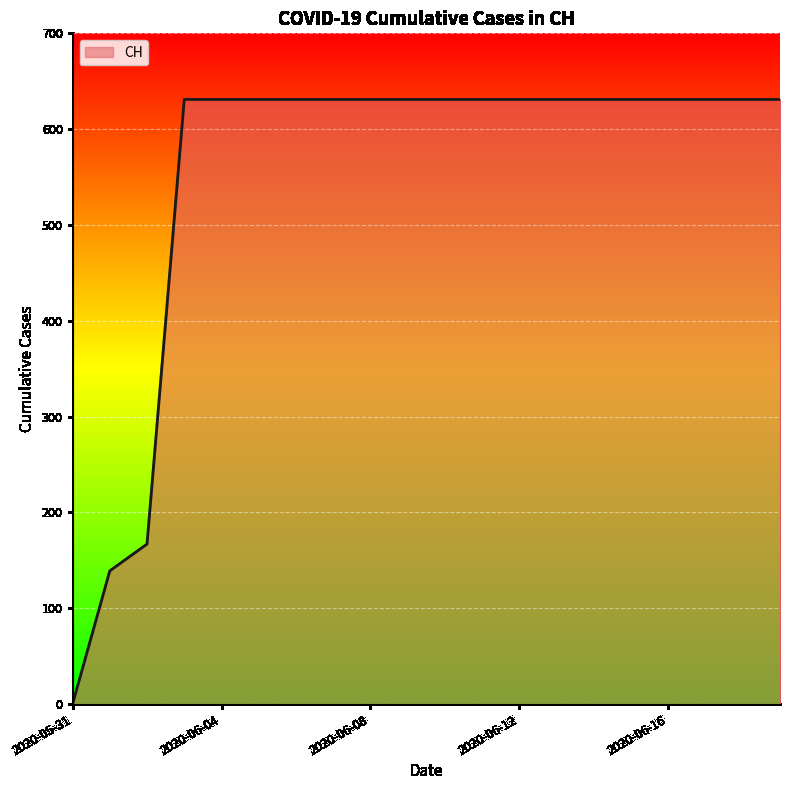

What is the difference between the maximum and minimum values?

631